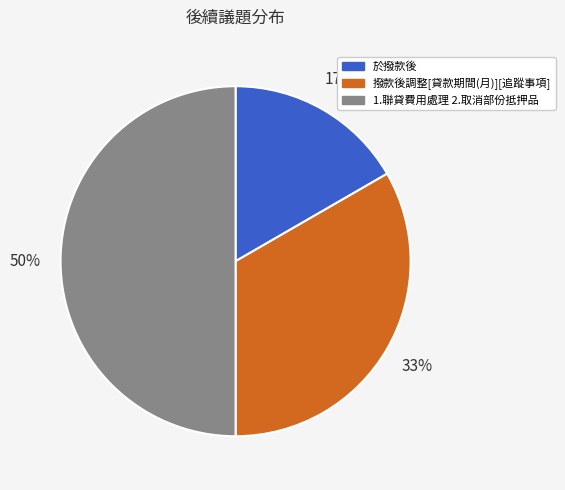

Does 撥款後調整[貸款期間(月)][追蹤事項] represent more than half of the total?

No